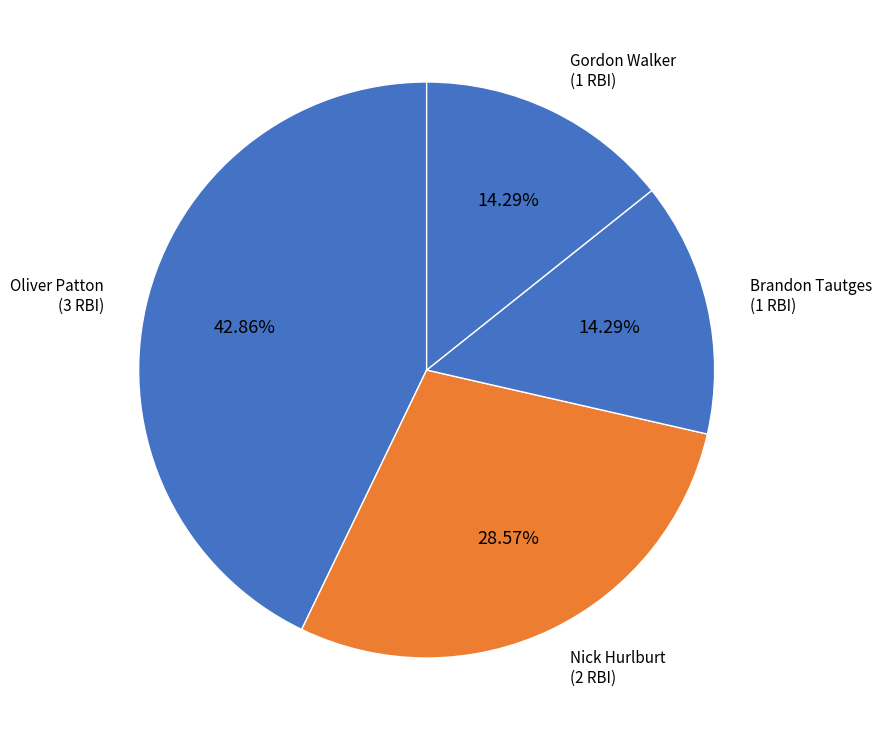

Do Oliver Patton and Nick Hurlburt together represent more than half of the pie?

Yes